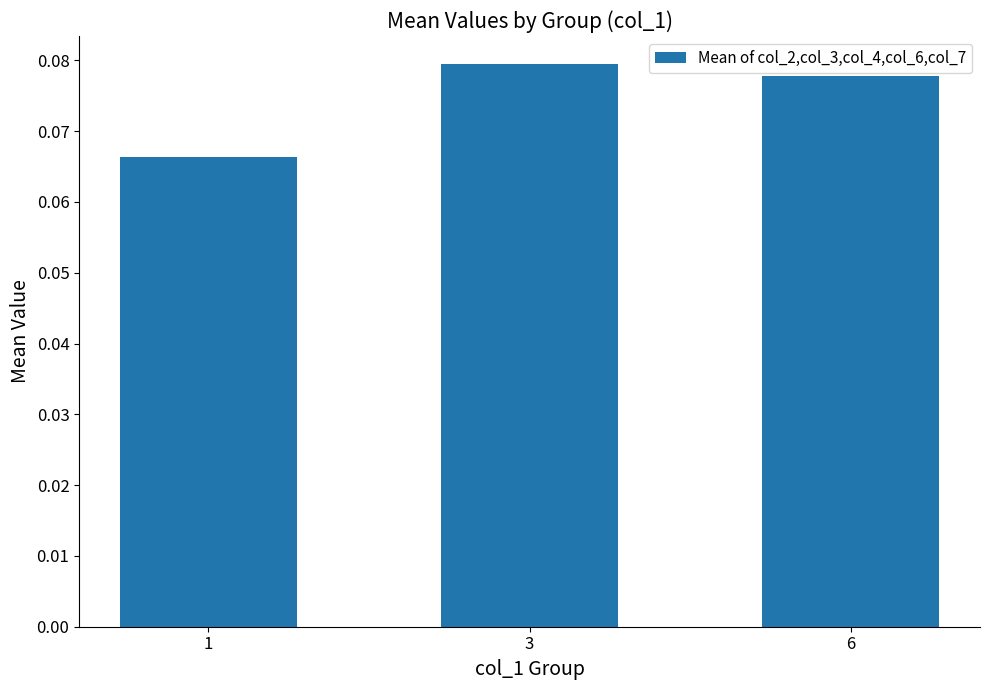

Between 1 and 3, which is larger?

3